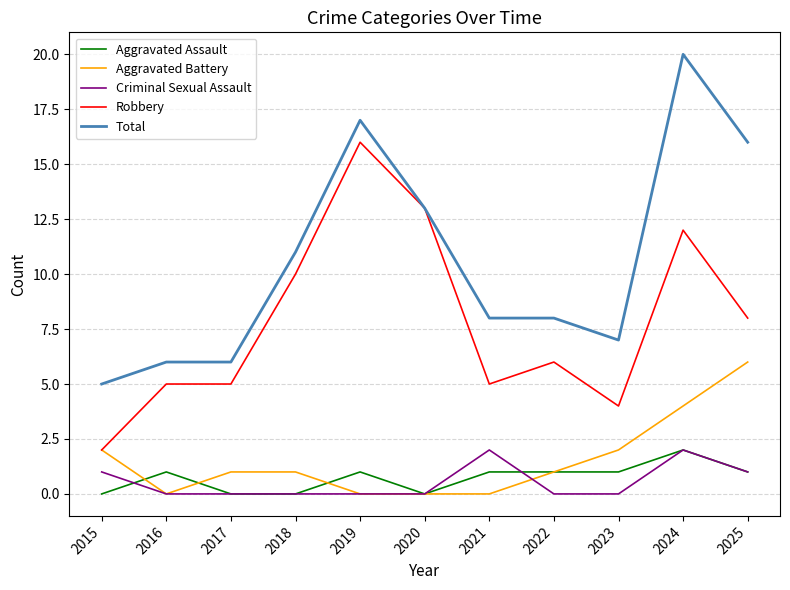

At which category does the chart reach its peak across all series?

2024